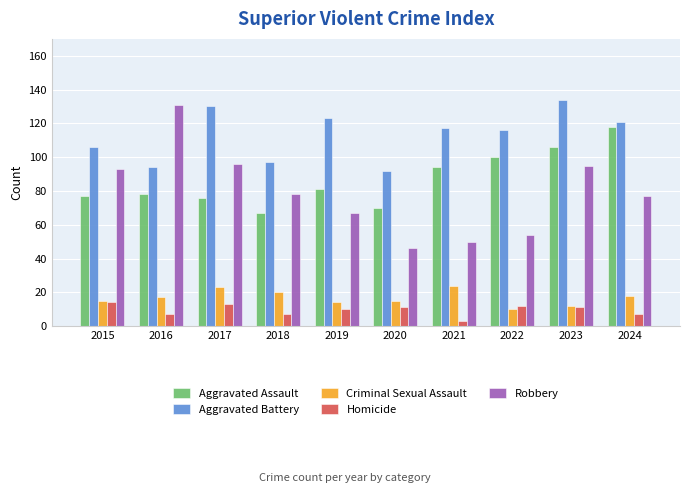

What is the sum of all Aggravated Battery values?

1130